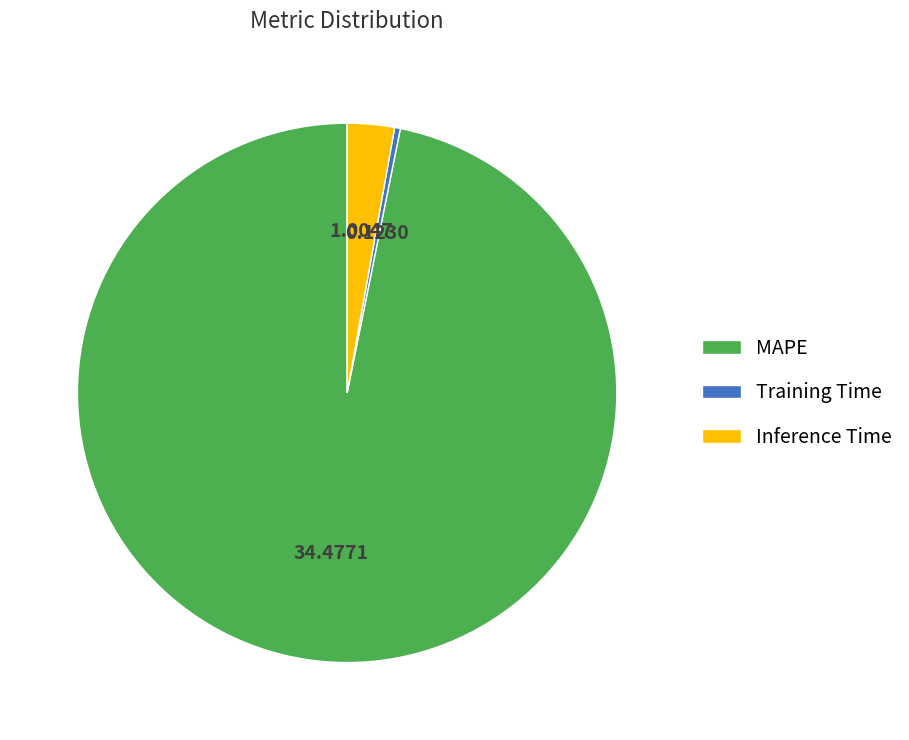

Combined, do Inference Time and Training Time account for over 50%?

No